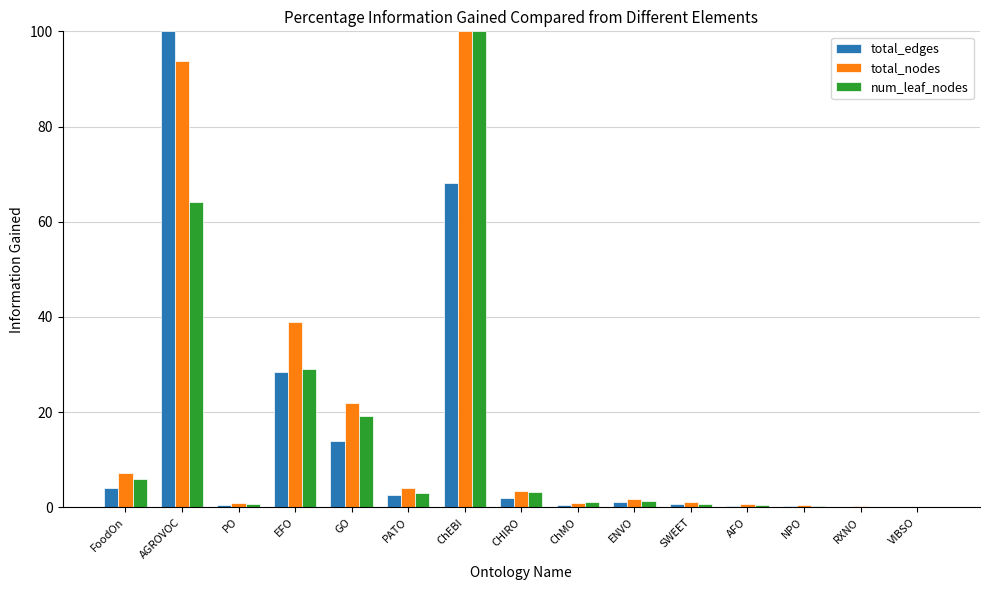

Where is num_leaf_nodes nearest to the value 50?

AGROVOC